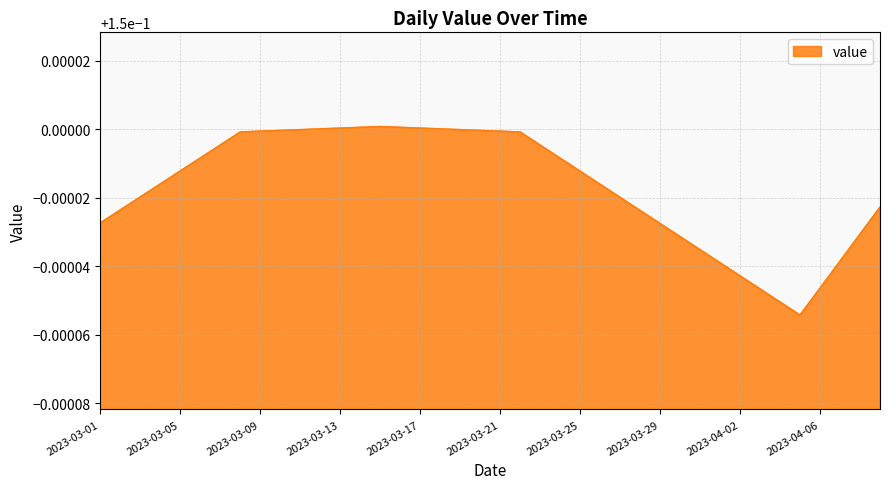

Which label corresponds to the largest value in the chart?

2023-03-15